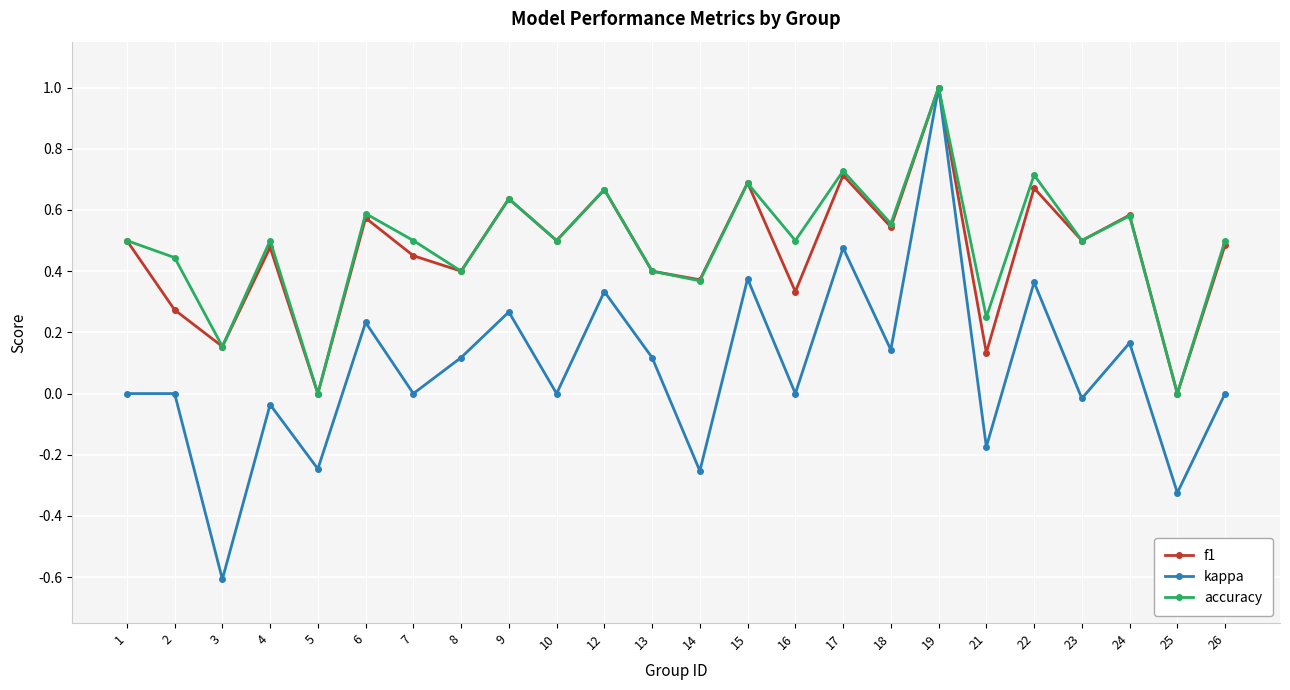

True or false: f1 has a value of 0.7 at 15.

True